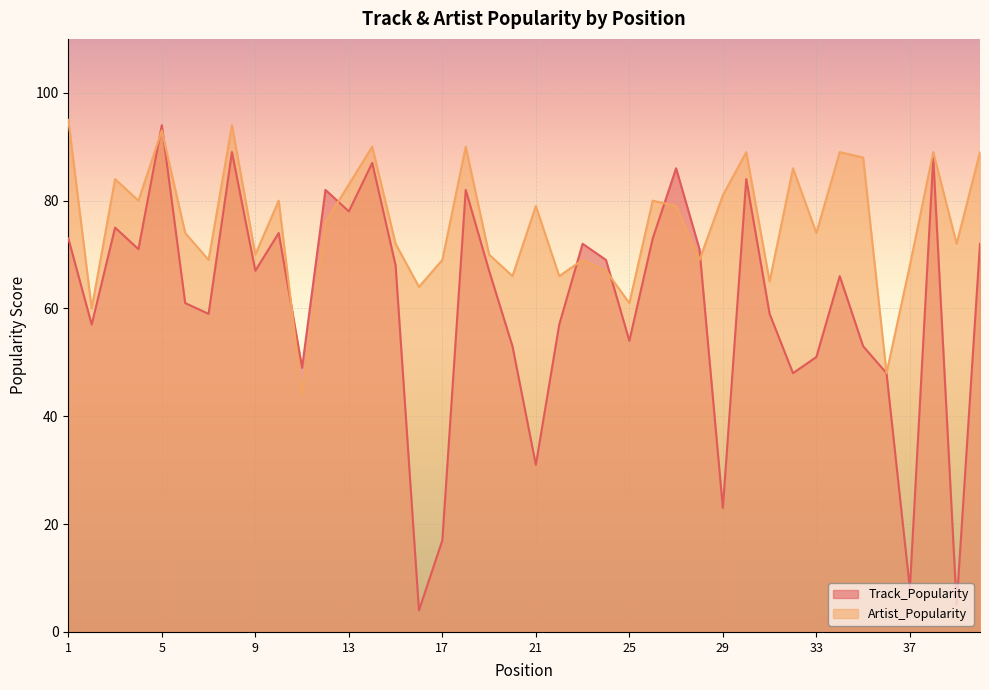

Which series has the widest spread of values?

Track_Popularity